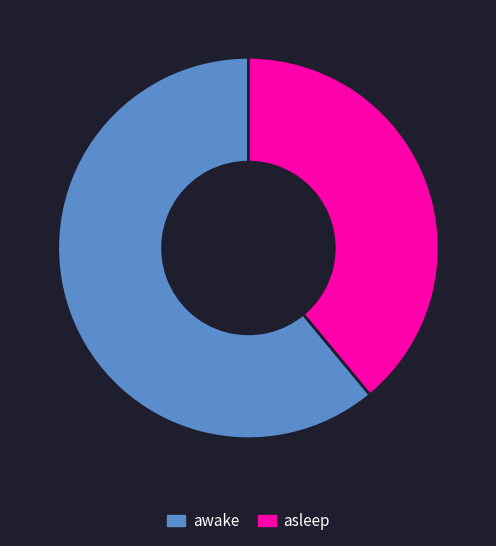

Which slice is the largest?

awake